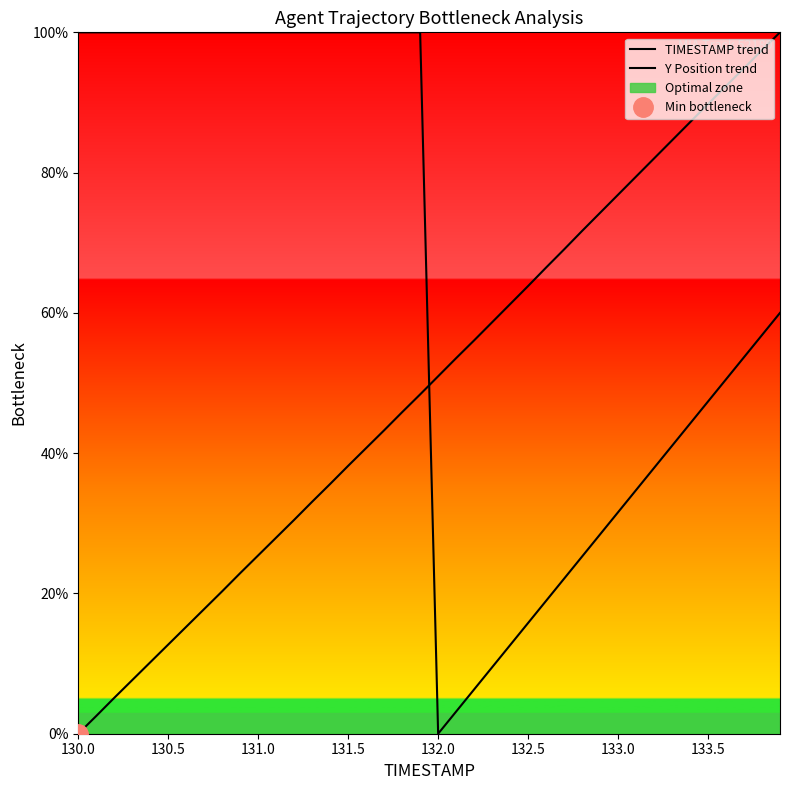

True or false: TIMESTAMP trend and Y Position trend intersect in this chart.

True